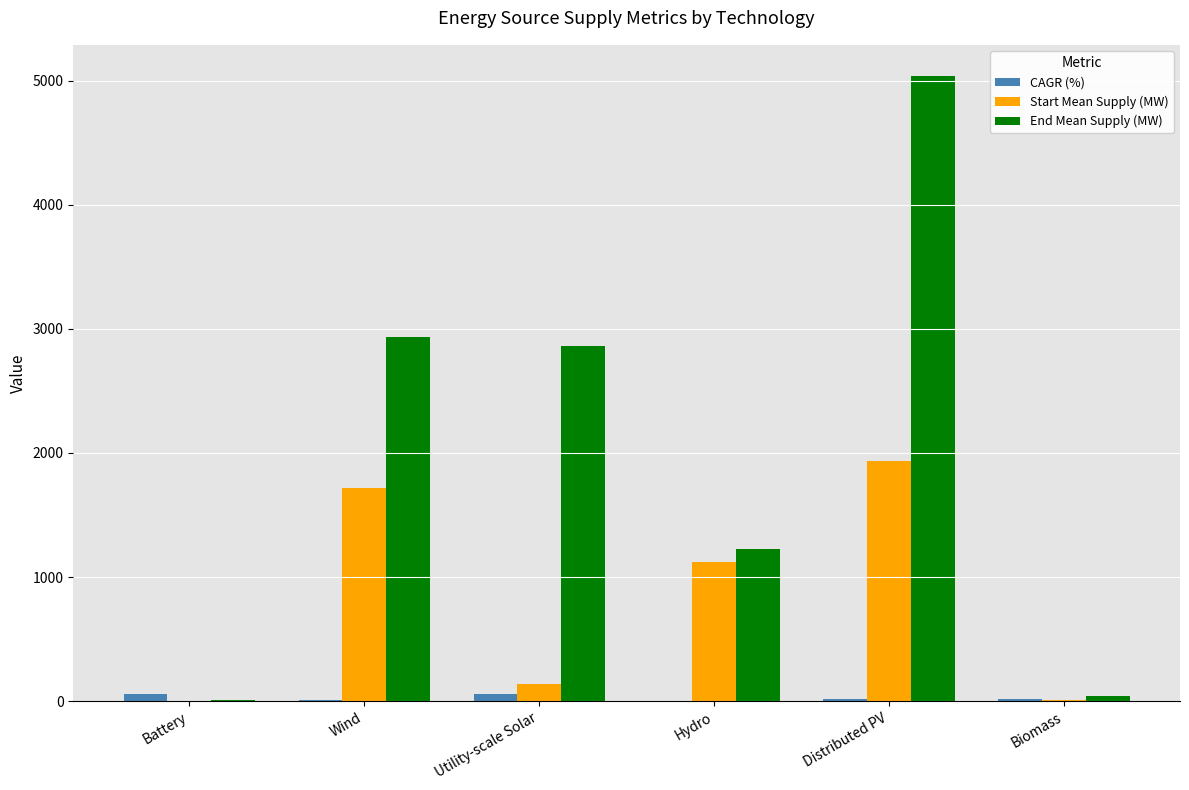

Between Battery and Wind, which series saw the biggest shift?

End Mean Supply (MW)